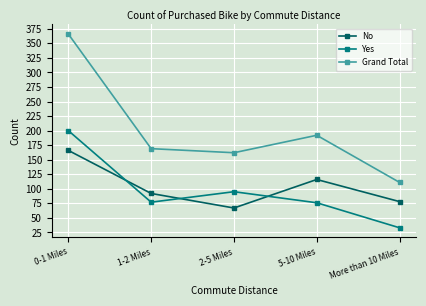

What is the difference between the highest and lowest values at 0-1 Miles?

200